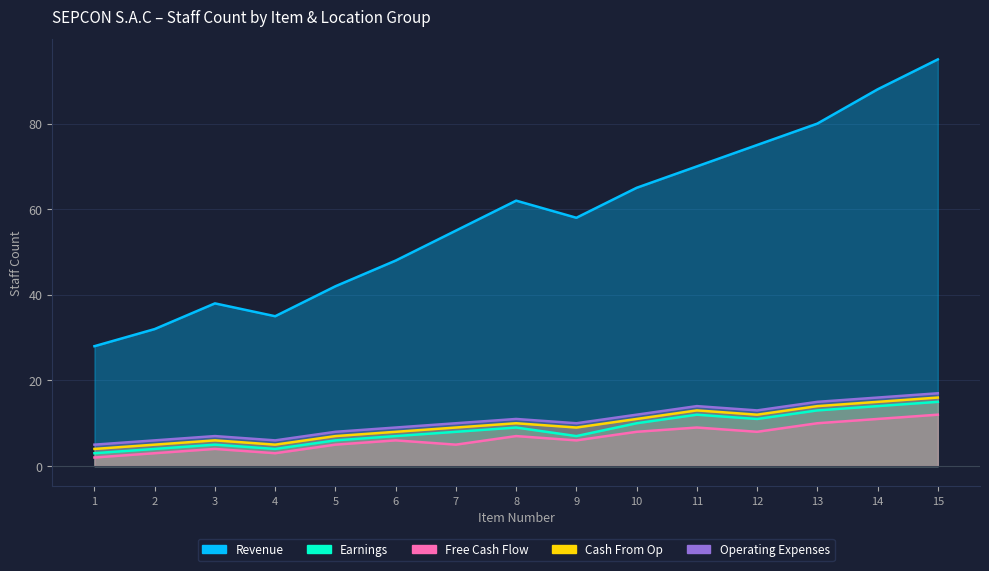

What are all the series names shown in the legend?

Revenue, Earnings, Free Cash Flow, Cash From Op, Operating Expenses